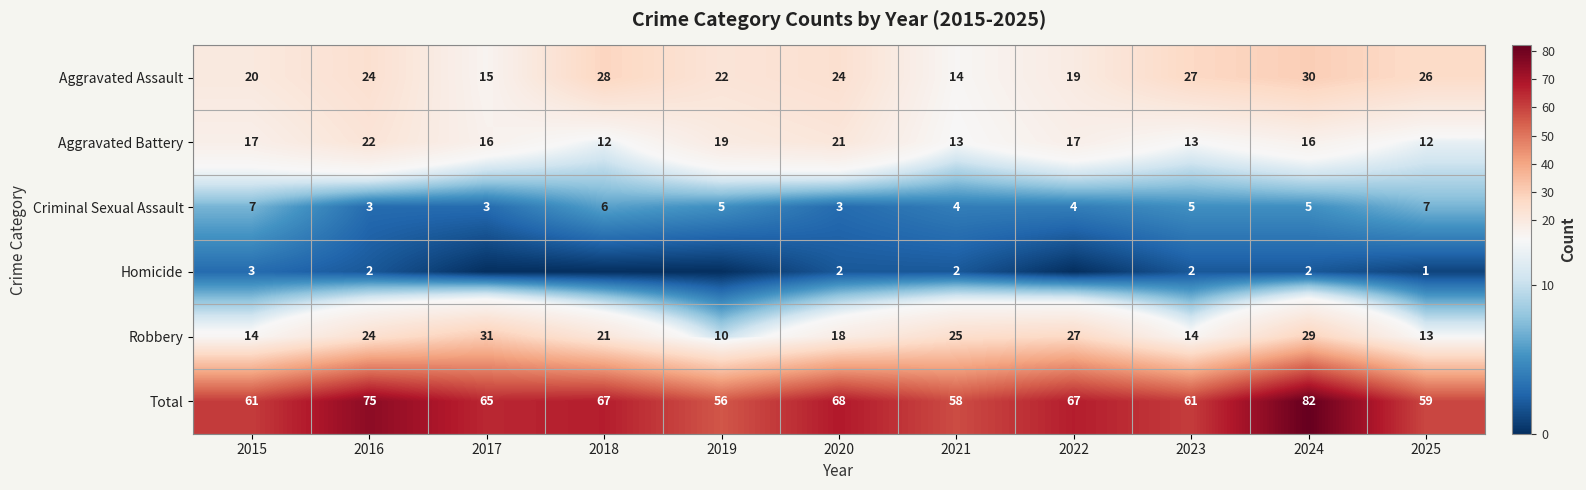

Which label corresponds to the smallest value in the chart?

2017